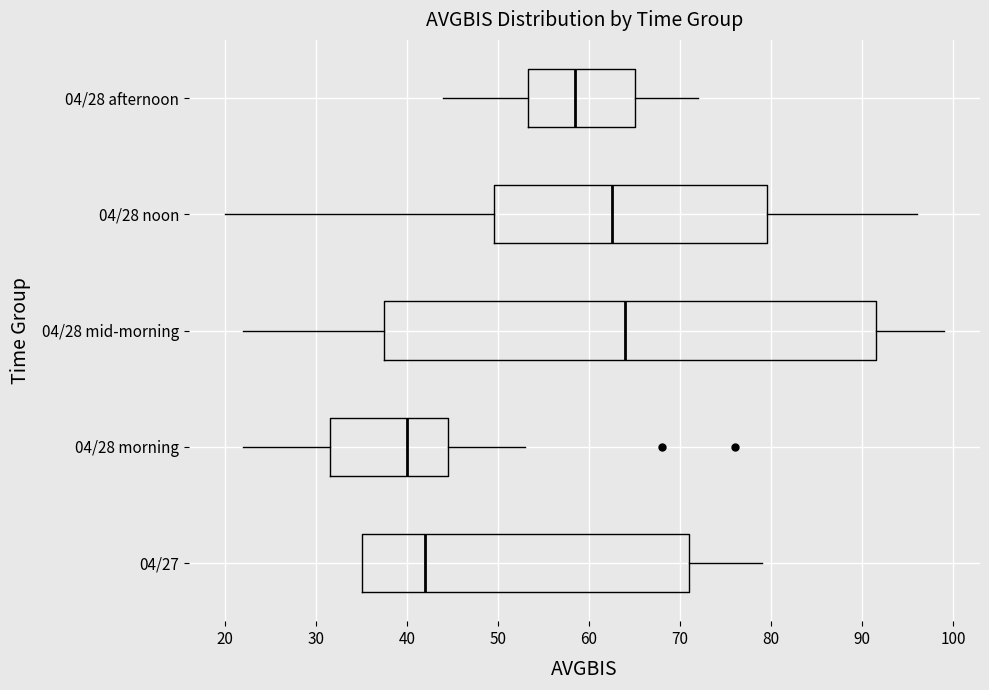

Reading bottom to top, read every box against the x-axis: the position of its median line, the range the box covers, and the ends of its whiskers. The values are not printed on the chart, so give them approximately, as read against the axis.

04/27: median 42, box 35 to 71, whiskers 35 to 79
04/28 morning: median 40, box 32 to 45, whiskers 22 to 53
04/28 mid-morning: median 64, box 38 to 92, whiskers 22 to 99
04/28 noon: median 63, box 50 to 80, whiskers 20 to 96
04/28 afternoon: median 59, box 53 to 65, whiskers 44 to 72